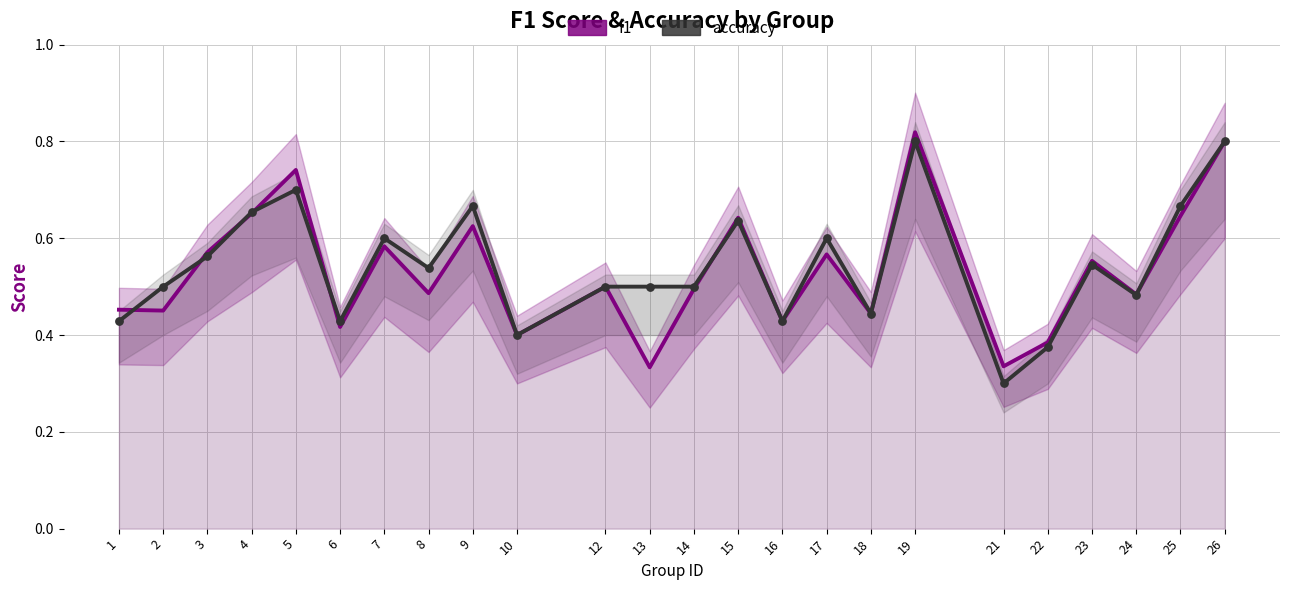

Which series reaches the minimum Y coordinate?

accuracy